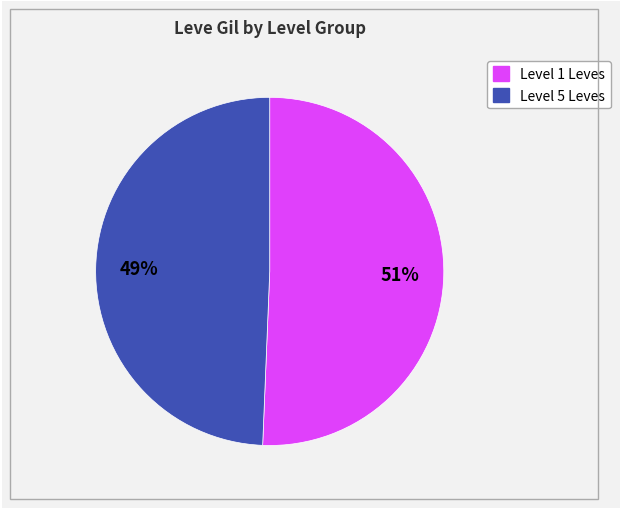

Count the number of slices in the pie.

2